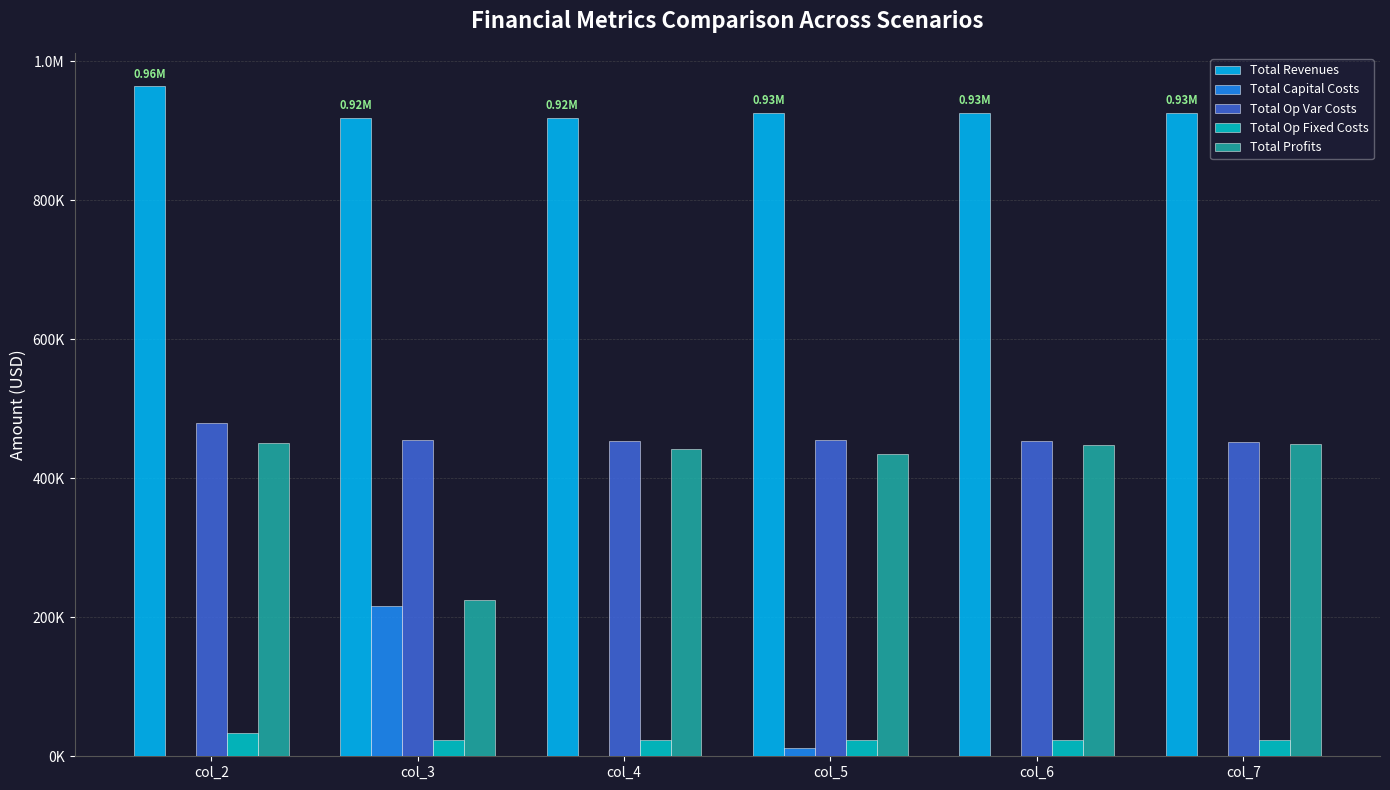

Rank the series at col_4 from highest to lowest value.

Total Revenues, Total Op Var Costs, Total Profits, Total Op Fixed Costs, Total Capital Costs